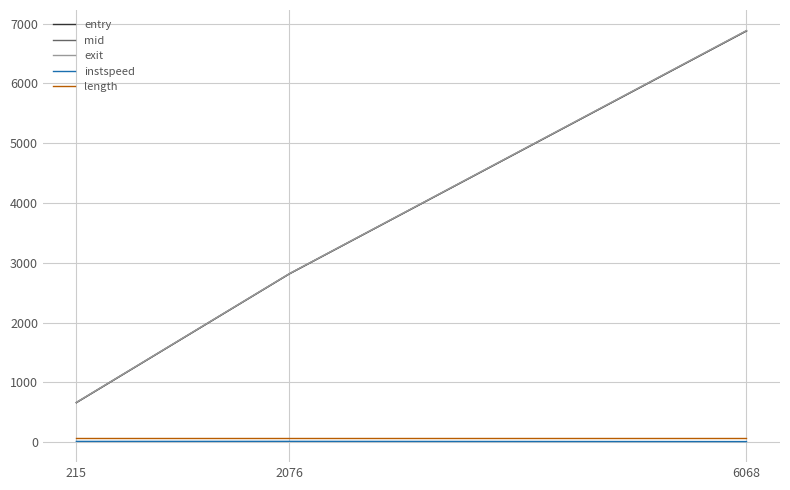

What is the sum of all exit values?

10369.2